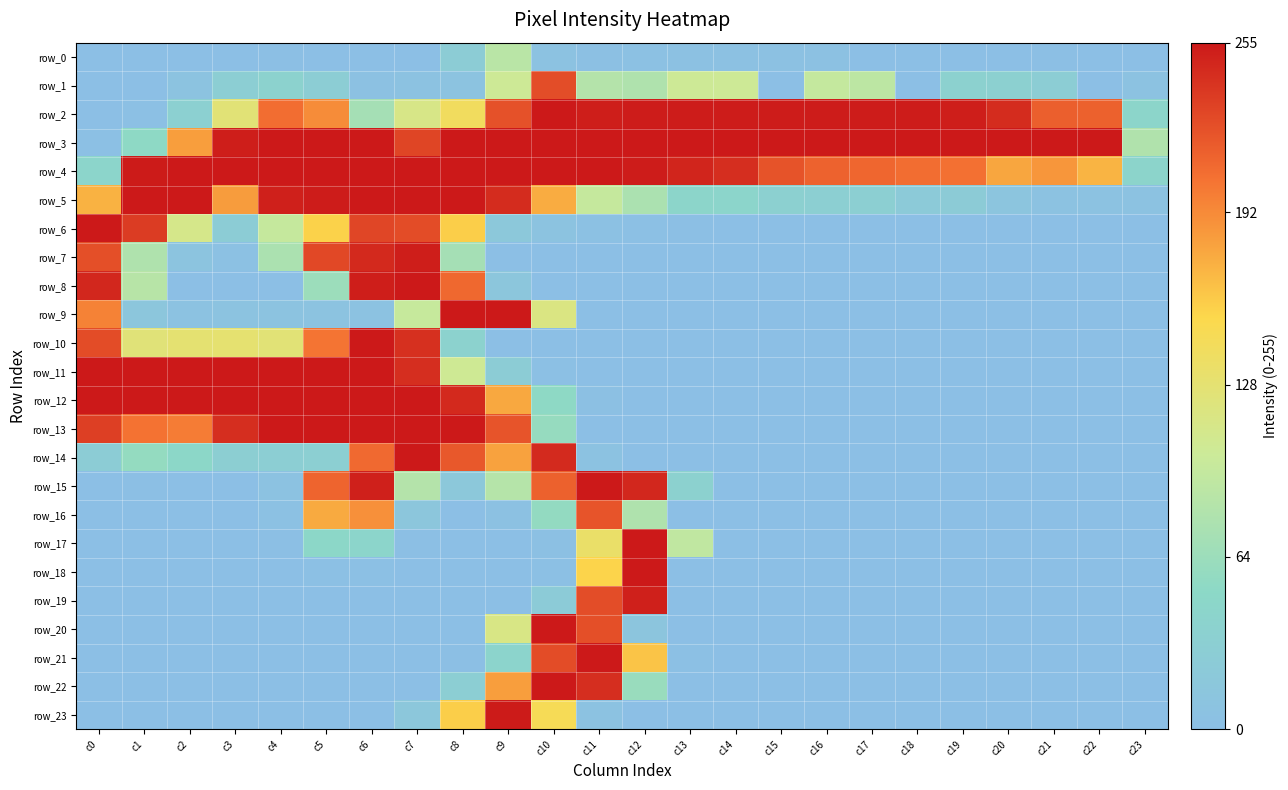

Which series has the largest total across all categories?

row_3